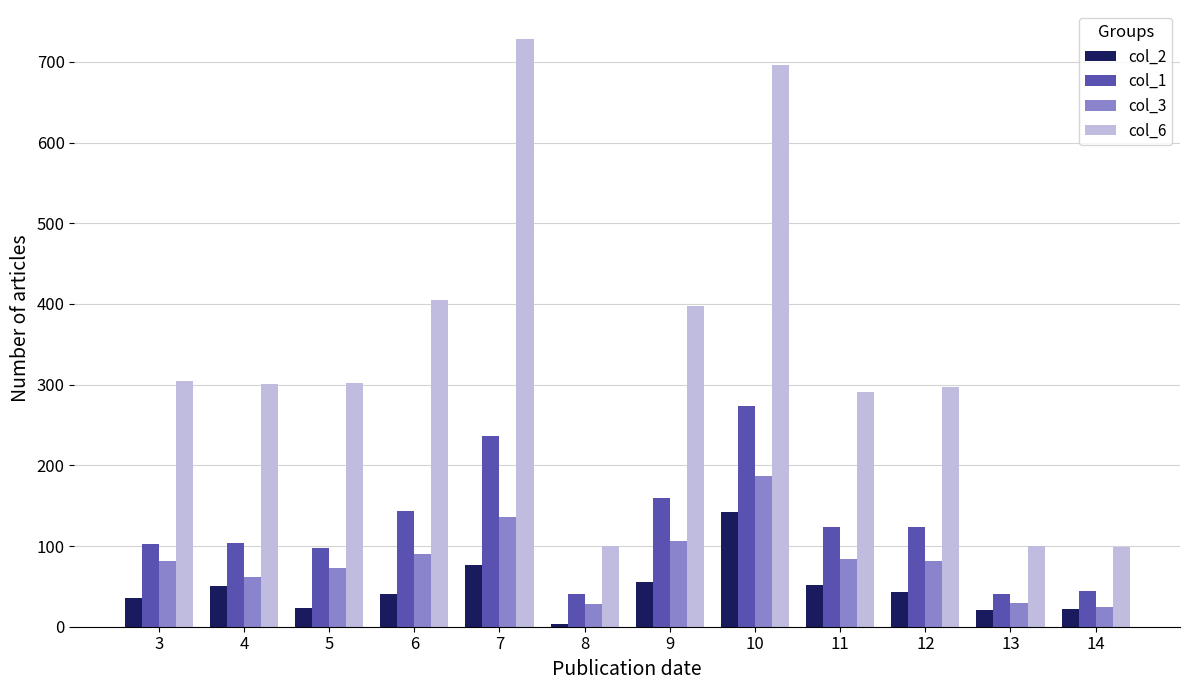

What is the value of the col_6 bar at the 6th from the left?

100